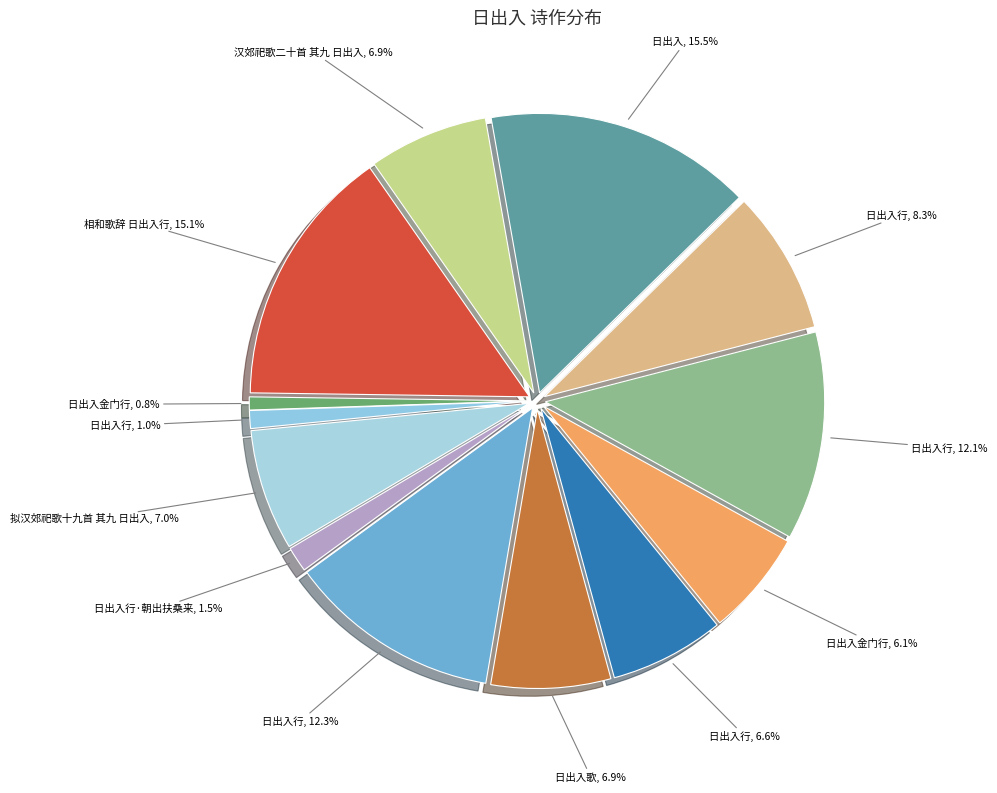

Count the number of slices in the pie.

13